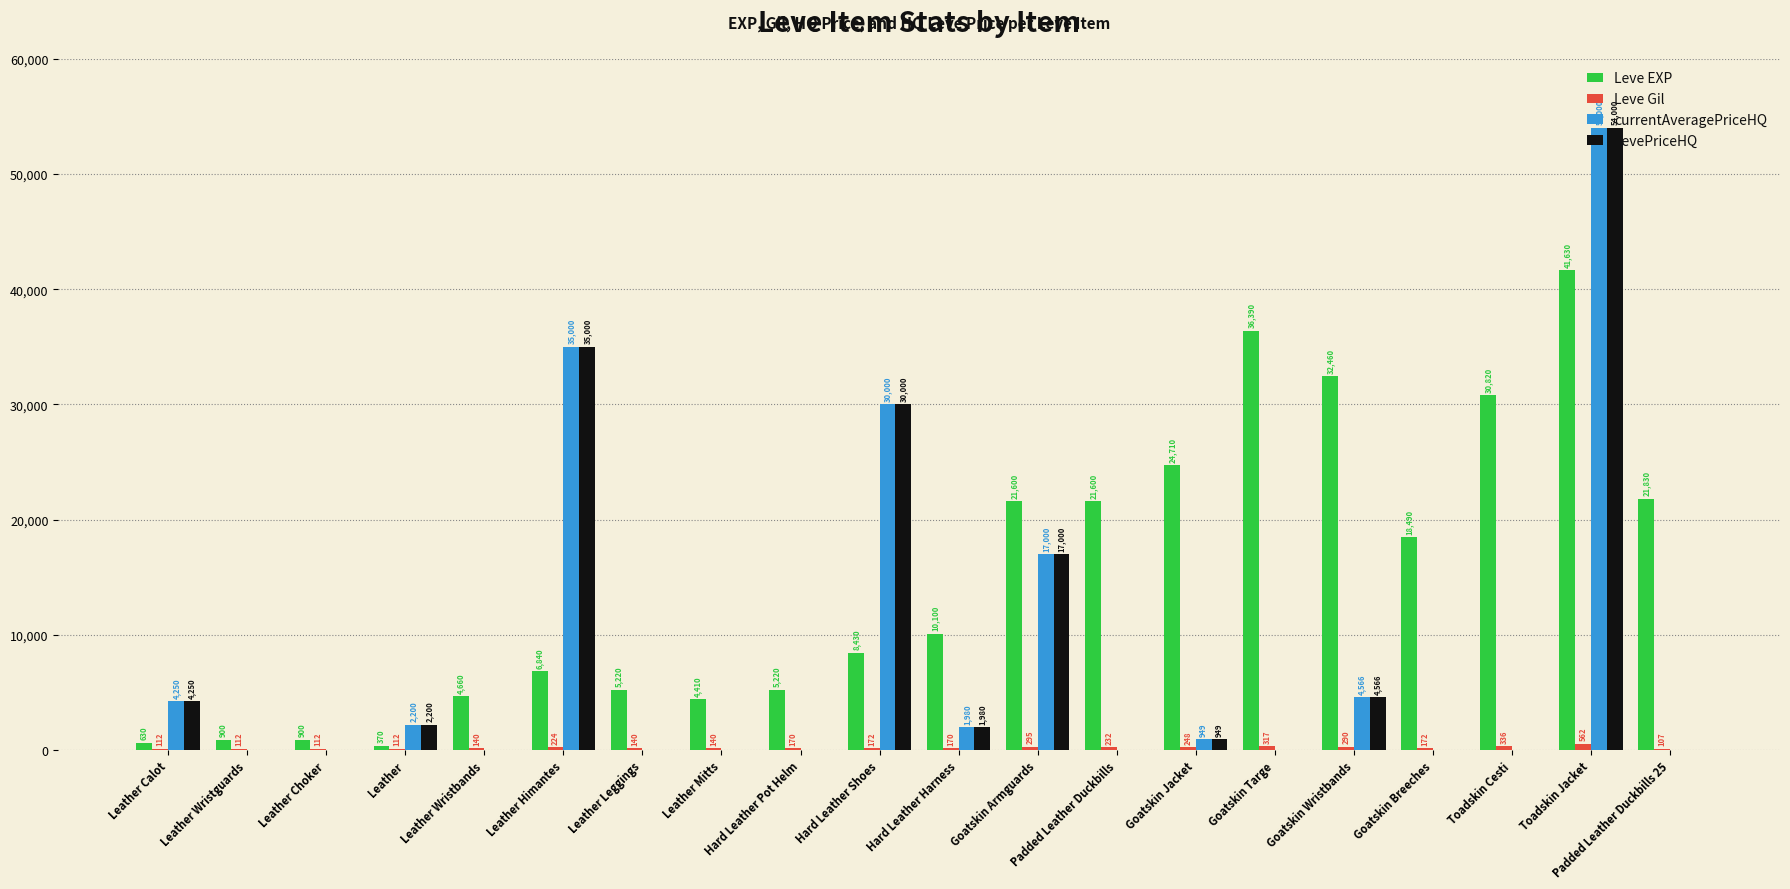

True or false: LevePriceHQ has a value of 0 at Goatskin Breeches.

True